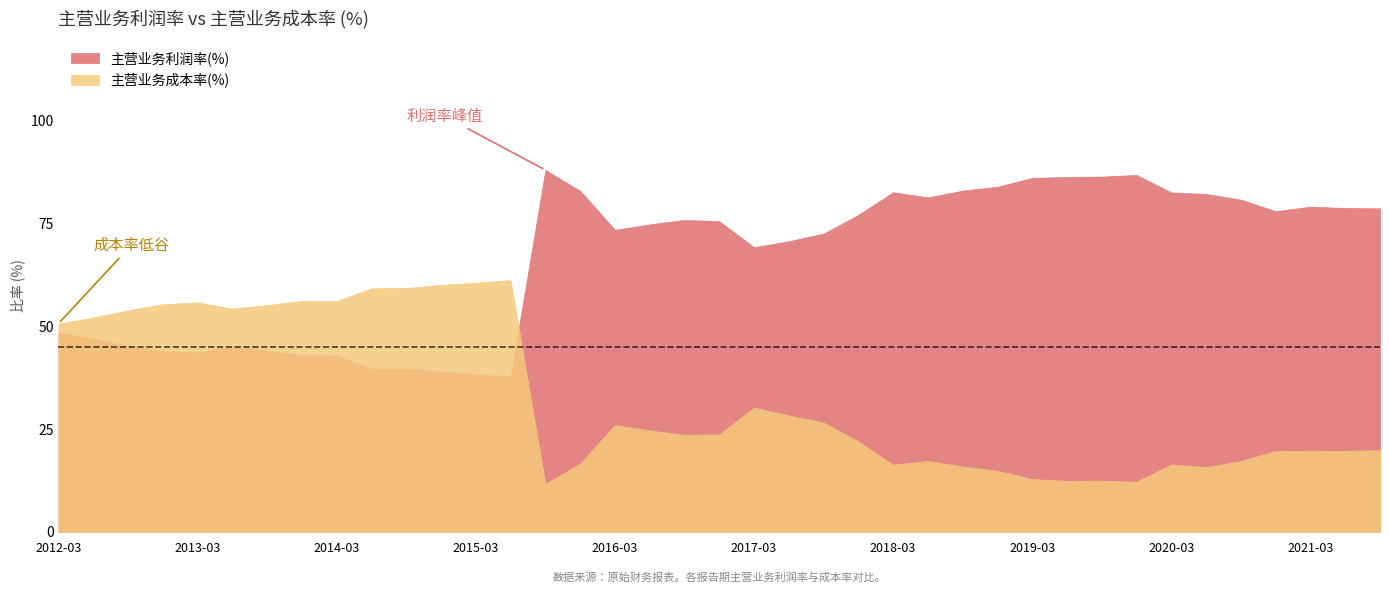

What is the total value across all series at 2015-06-30?

99.0